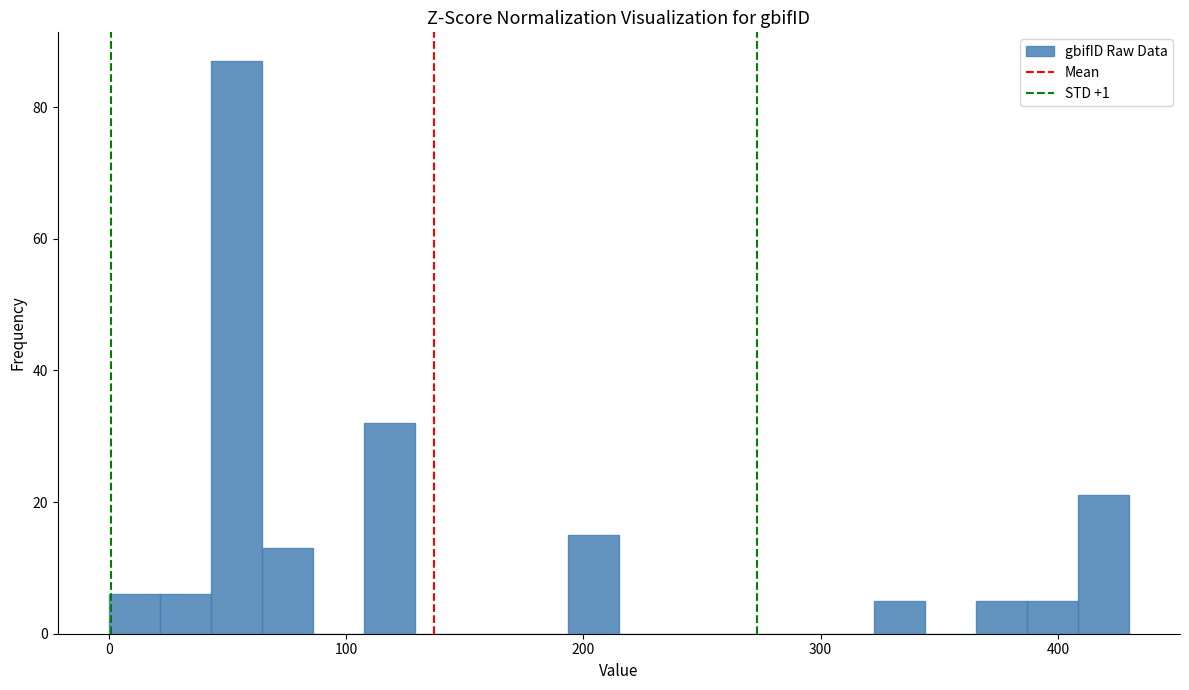

Around what value on the x-axis is the tallest bar? Give the approximate position of its centre, as read against the axis.

50